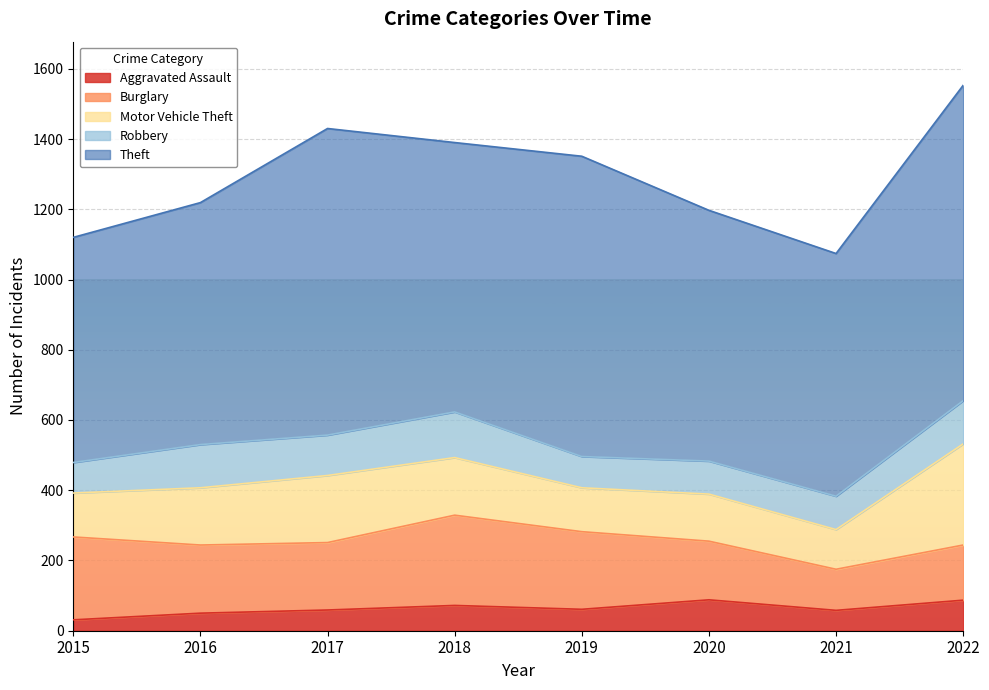

True or false: Burglary and Aggravated Assault cross at least once.

False